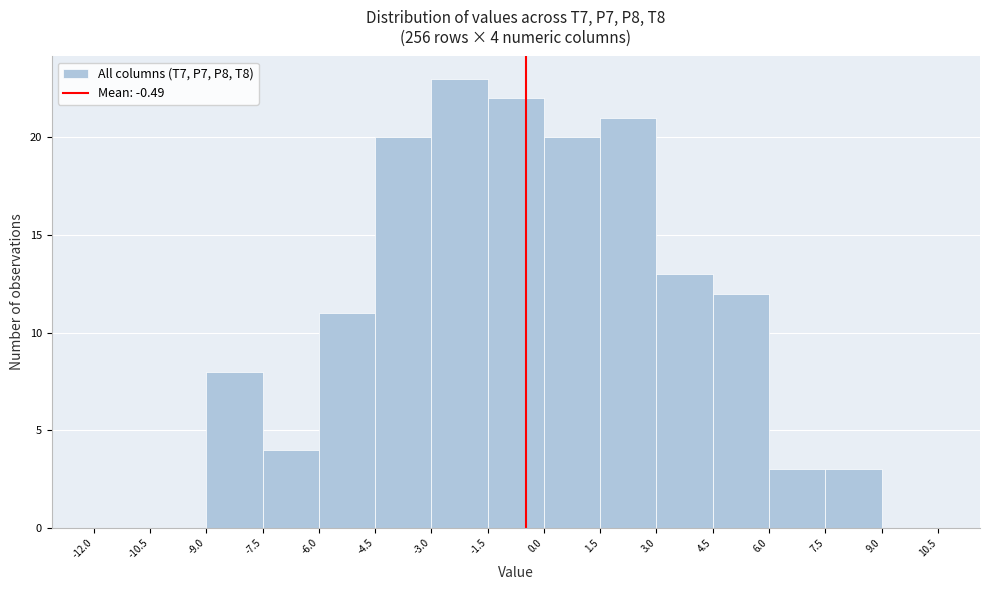

Which range on the x-axis has the tallest bar?

-3.0 to -1.5